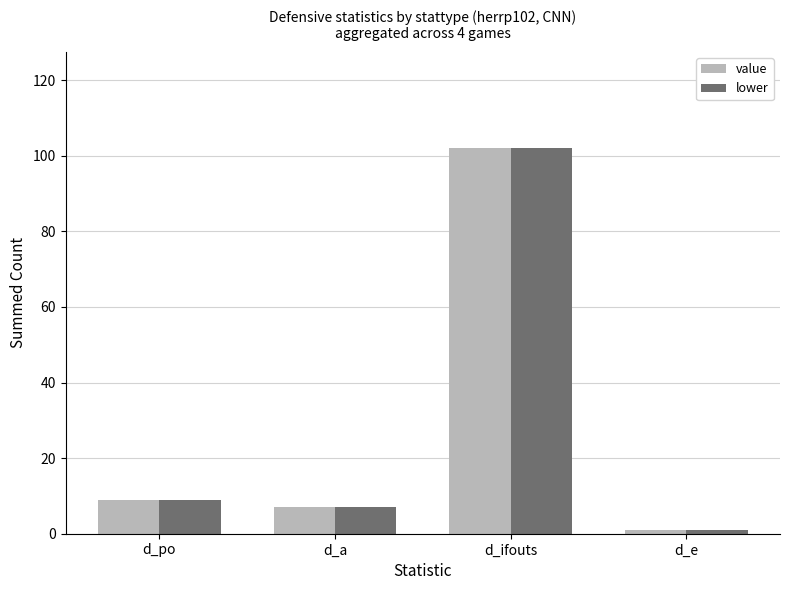

What is the difference between the value values at d_ifouts and d_e?

101